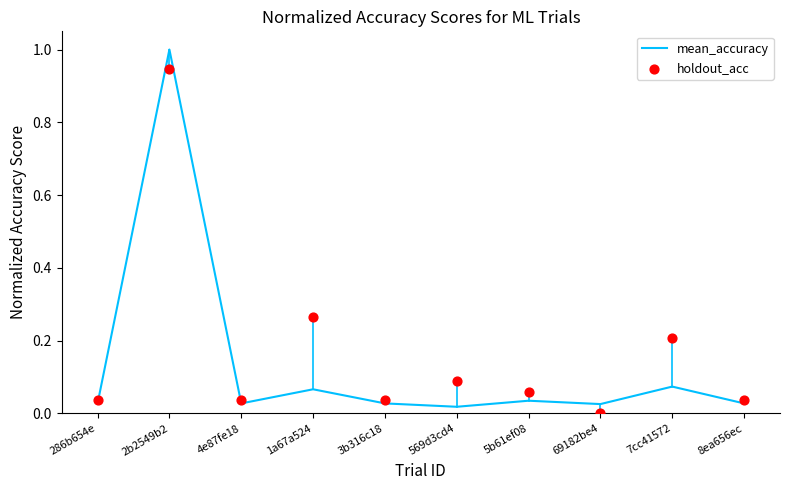

At how many categories does at least one series exceed 0?

10